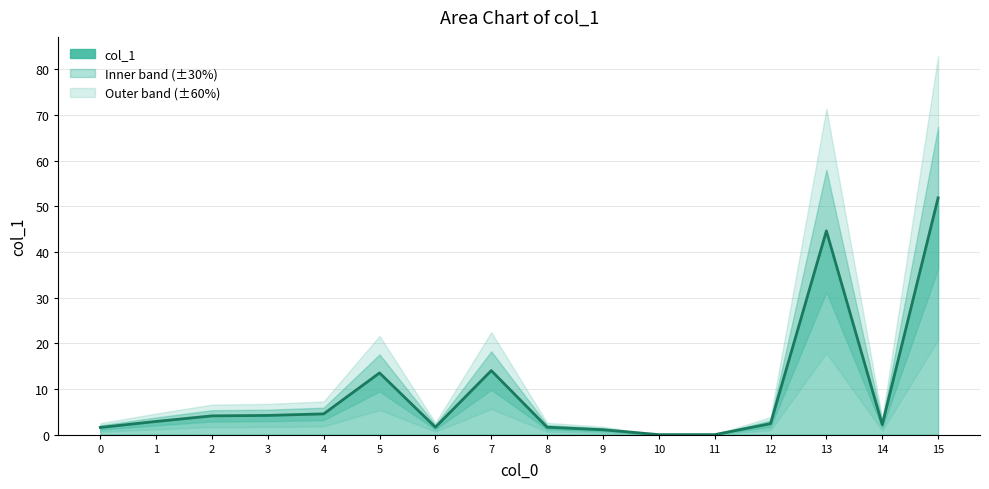

What is the maximum value shown in the chart?

51.8